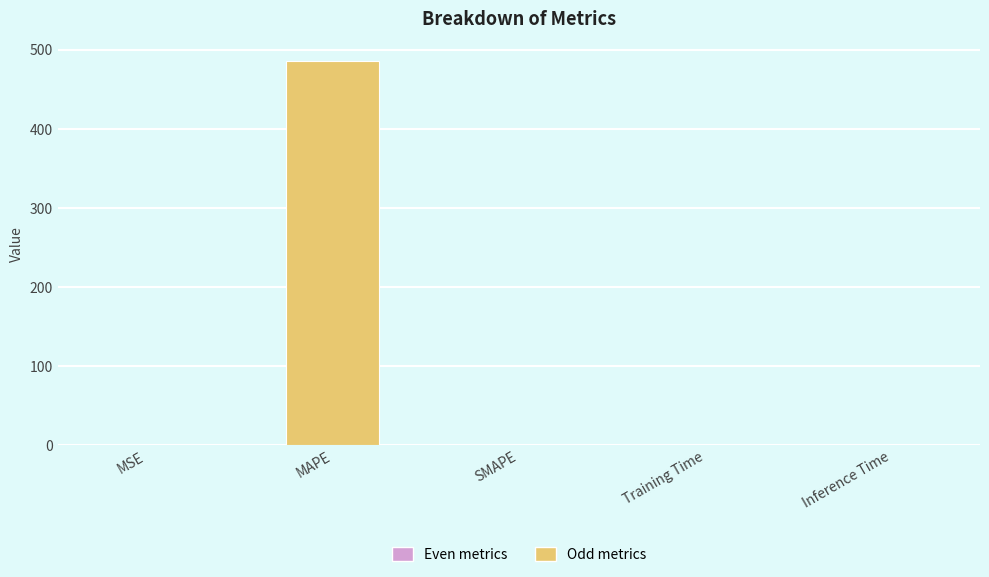

What is the change in value from MSE to Inference Time?

-0.3